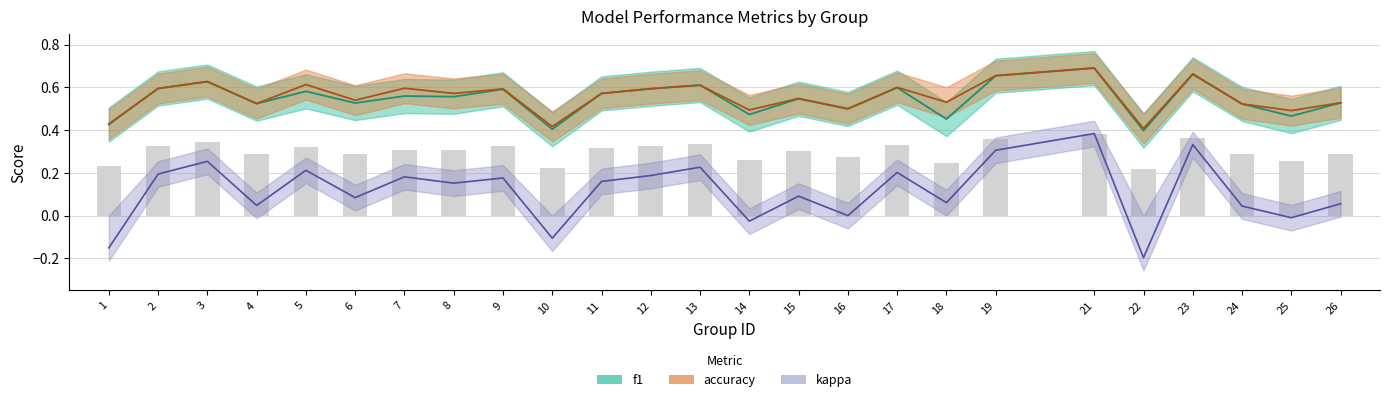

What is the value of the accuracy bar at the 23rd from the left?

0.5